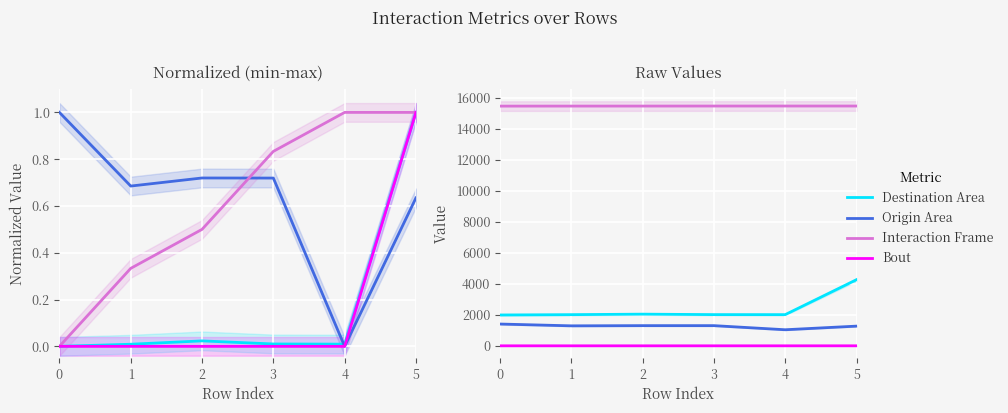

What is the average value of the Interaction Frame series?

15454.7